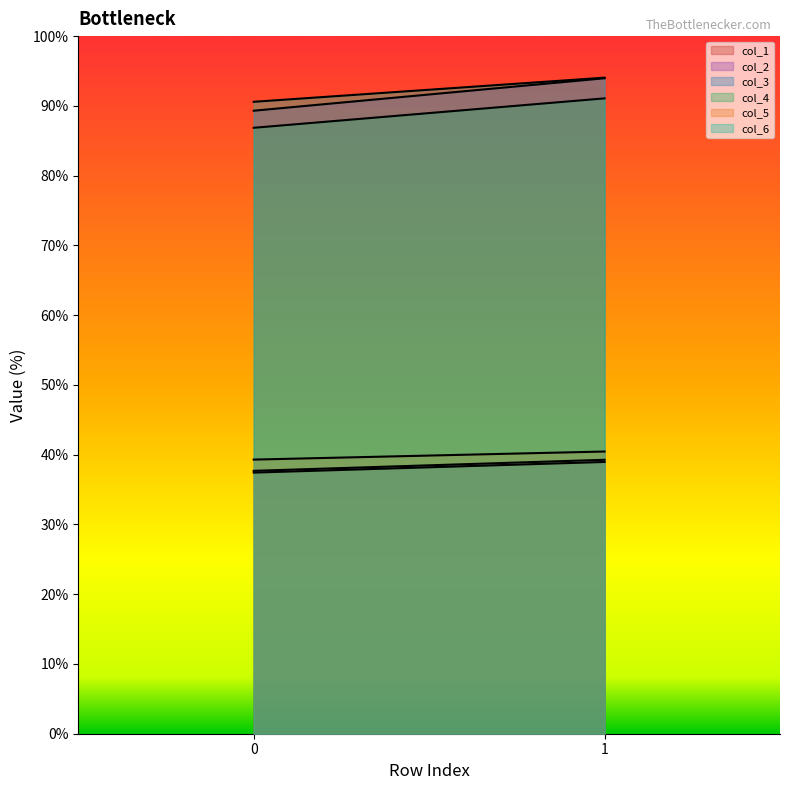

How many data points does each series have?

2